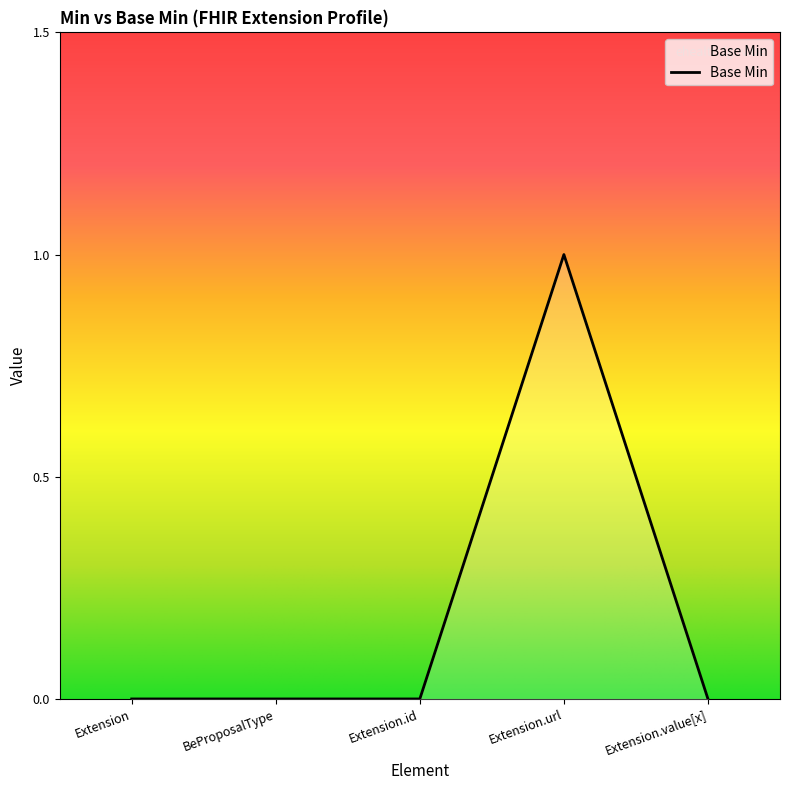

Is it true that the value at Extension.url is 1?

True